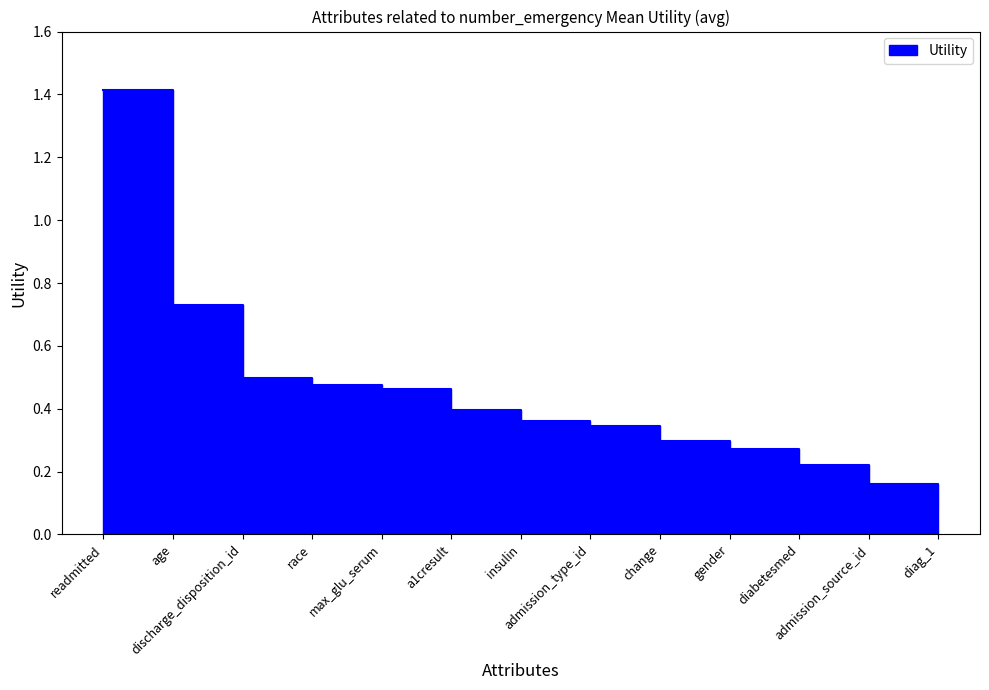

What is the minimum value shown in the chart?

0.1